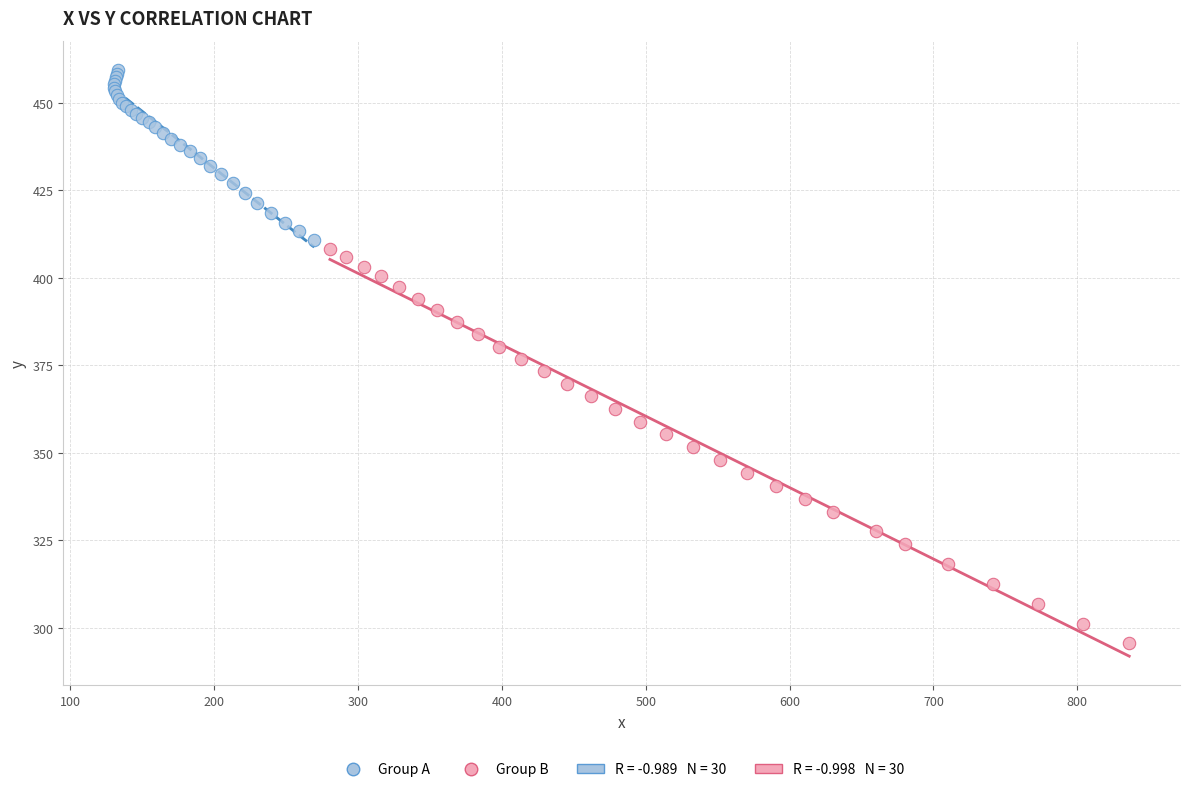

Which series has the widest spread of Y values?

Group B